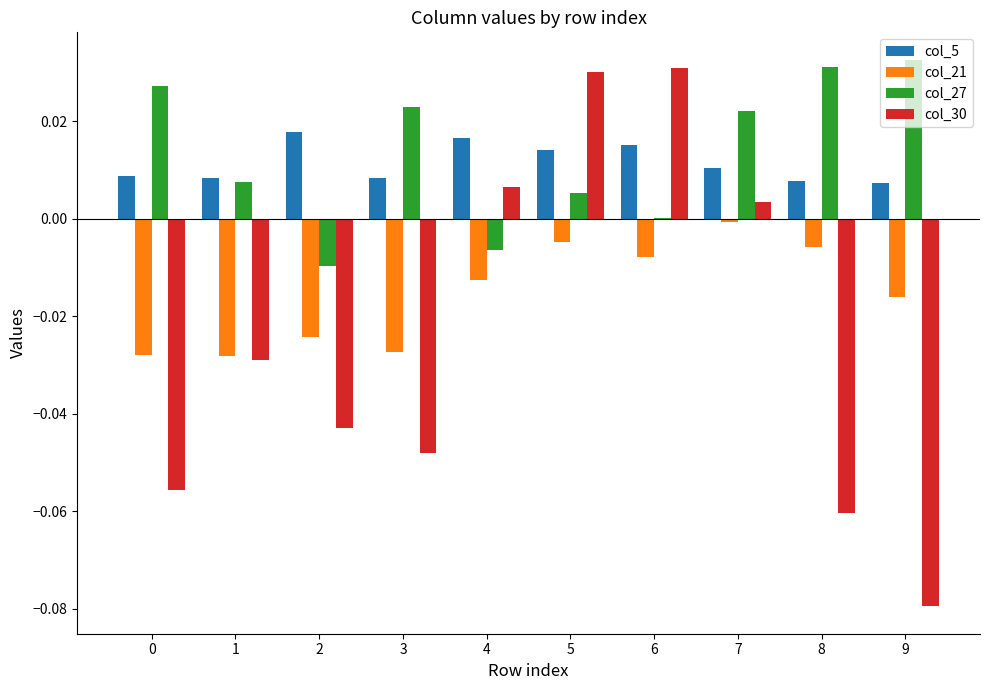

Between 5 and 8, which series saw the biggest shift?

col_30